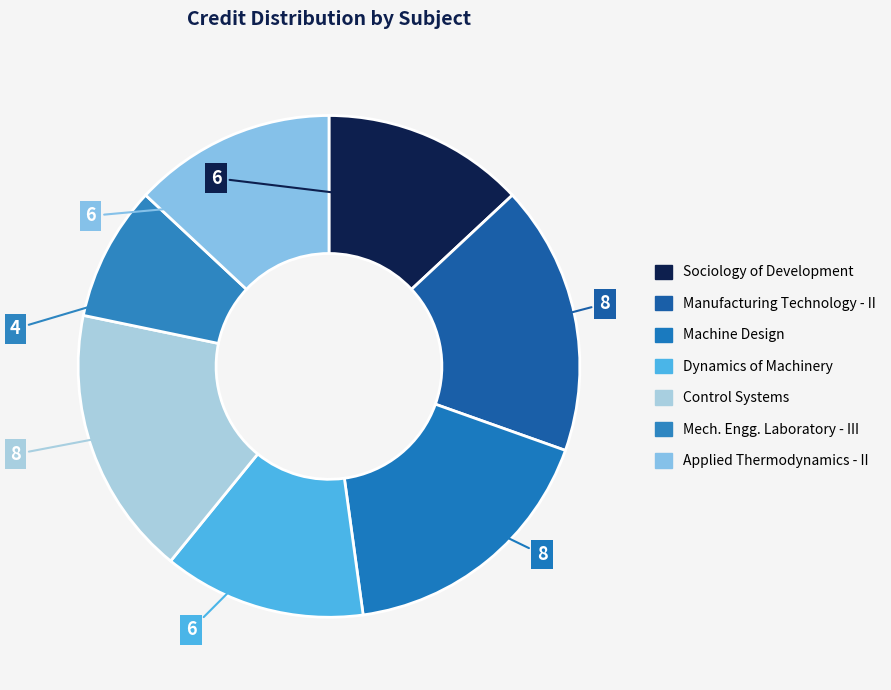

How many slices are in this pie chart?

7